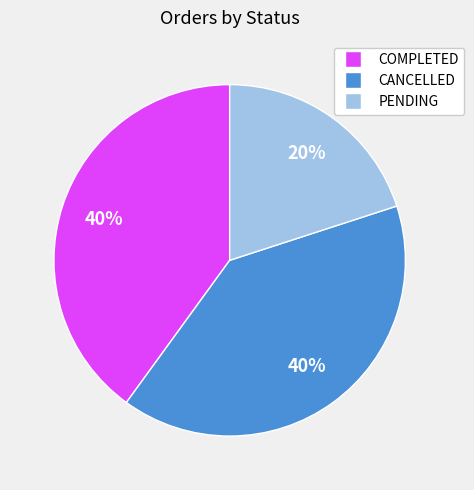

Does any single category account for the majority?

No